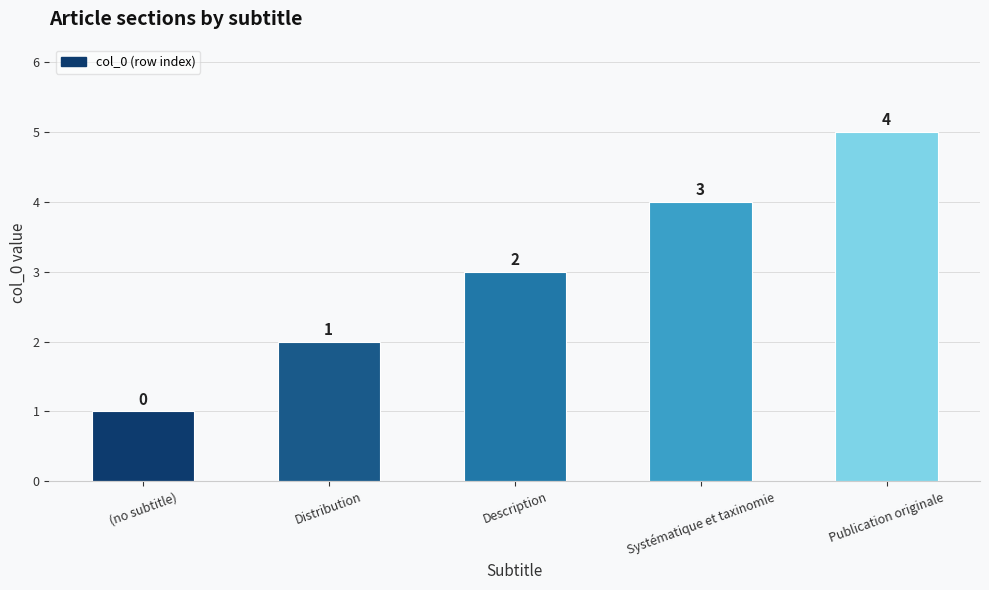

What is the value of the 1st bar from the left?

1